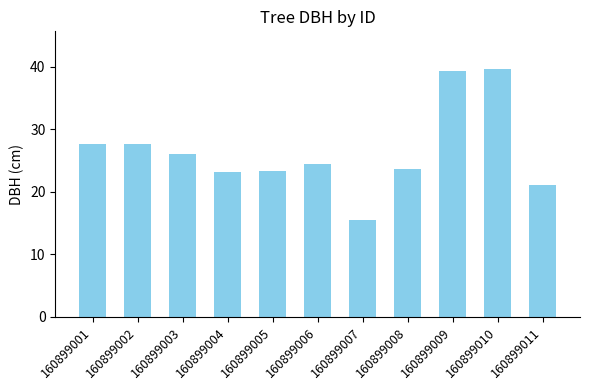

True or false: the data shows 26.9 at 160899007.

False